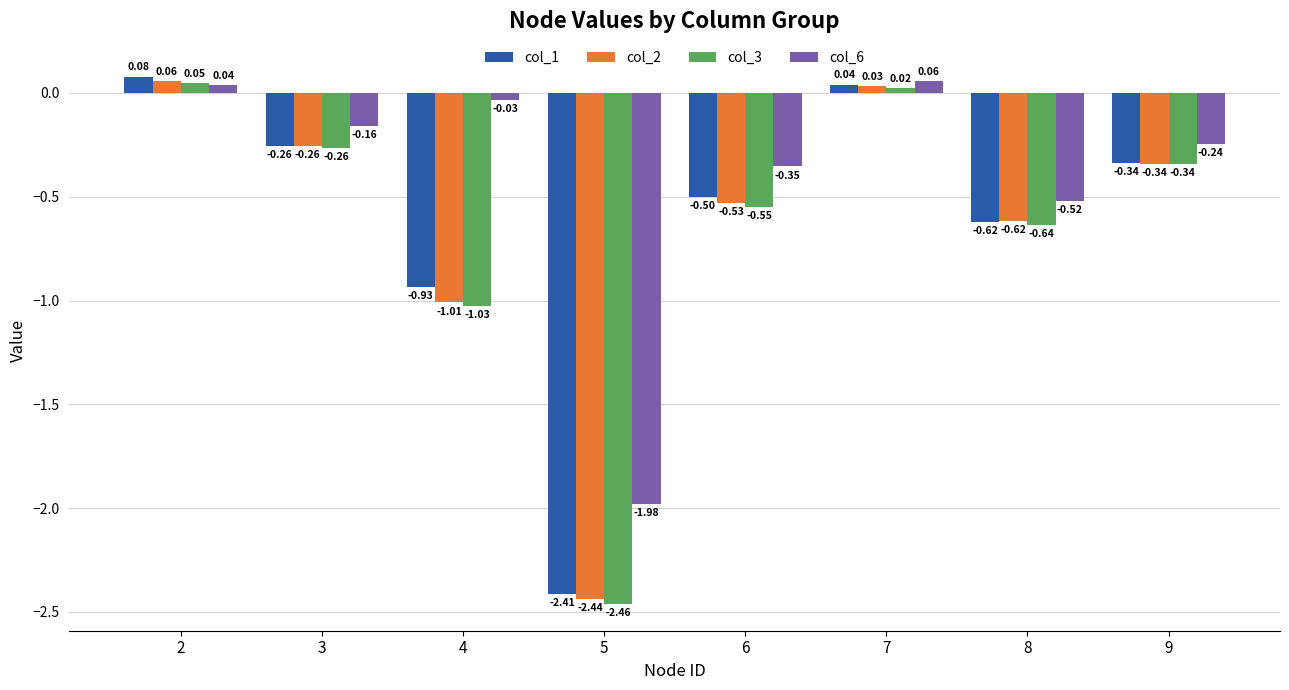

What is the total value across all series at 5?

-9.3